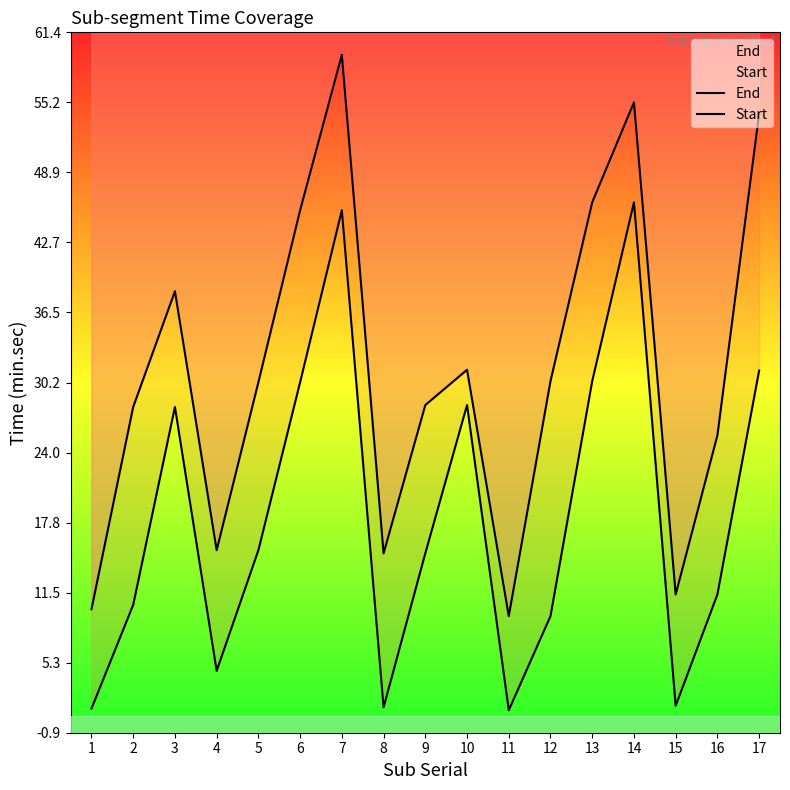

The value of Start at 16 is 11.4. True or false?

True